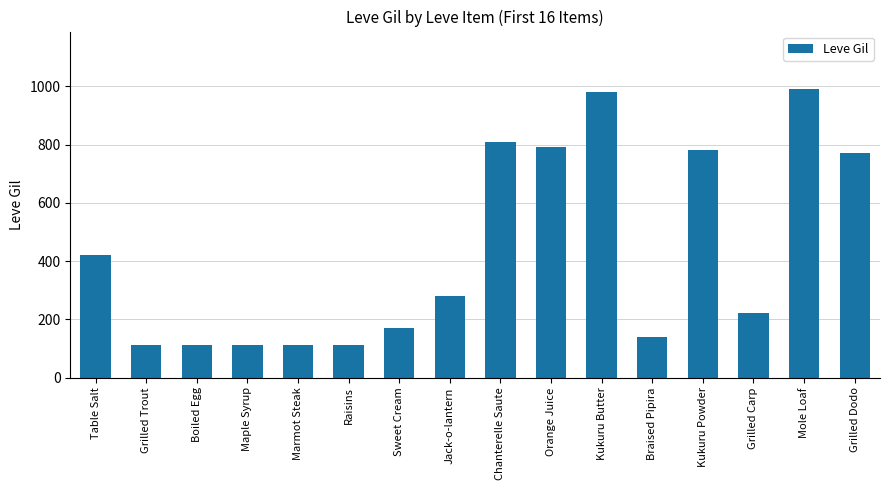

Is it true that the value at Boiled Egg is 183?

False